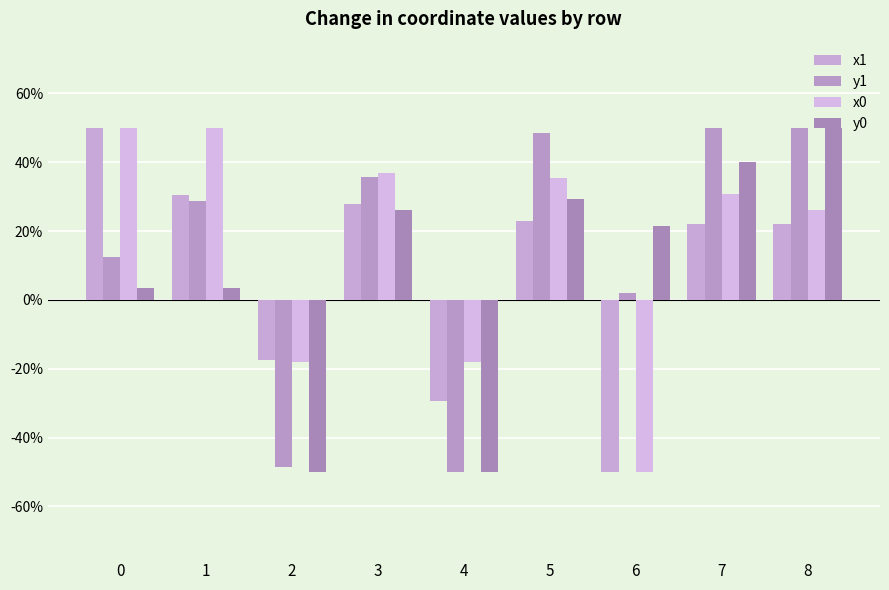

What is the value of the y1 bar at the 2nd from the left?

28.8